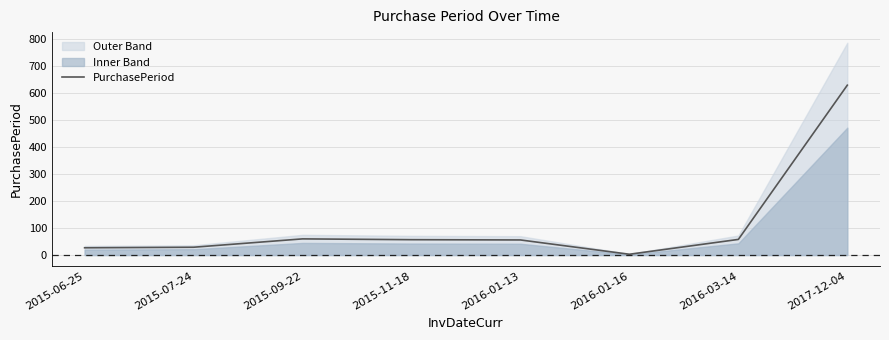

The chart shows a value of 99 at 2015-11-18. True or false?

False